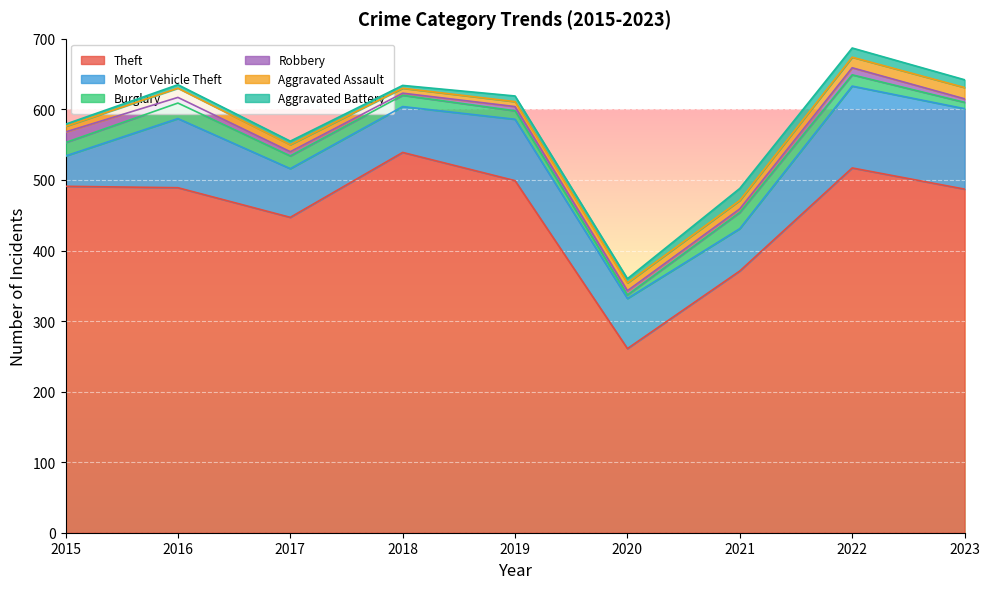

True or false: Aggravated Battery and Motor Vehicle Theft intersect in this chart.

False